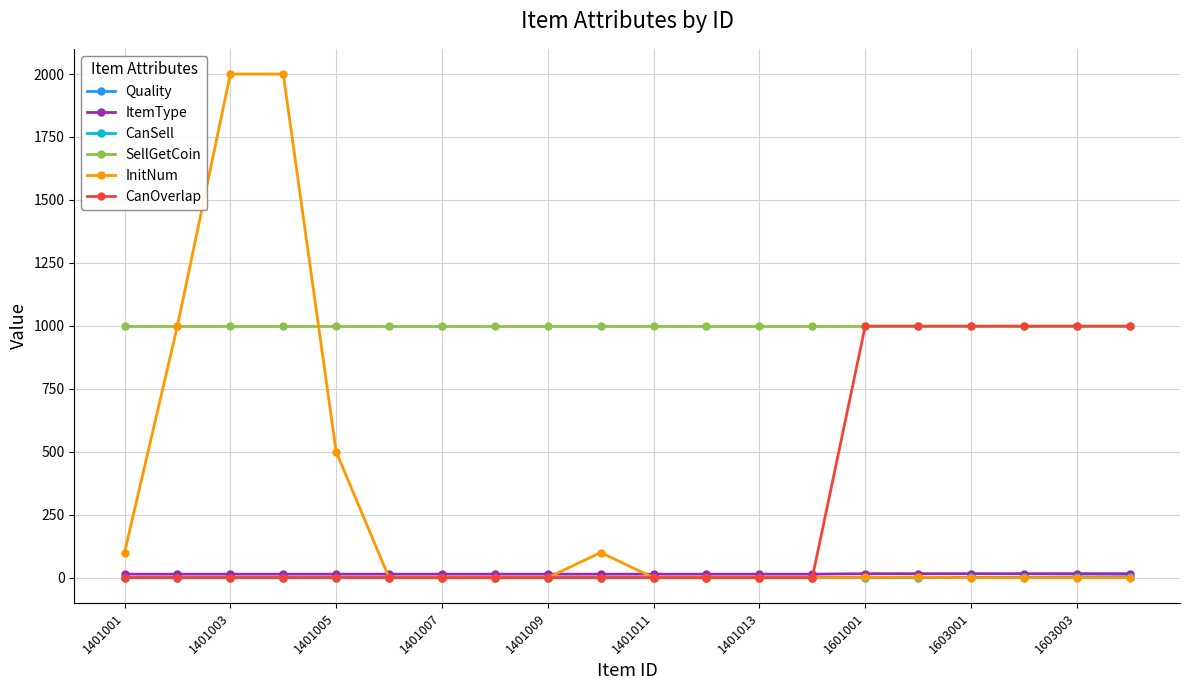

What are all the series names shown in the legend?

Quality, ItemType, CanSell, SellGetCoin, InitNum, CanOverlap